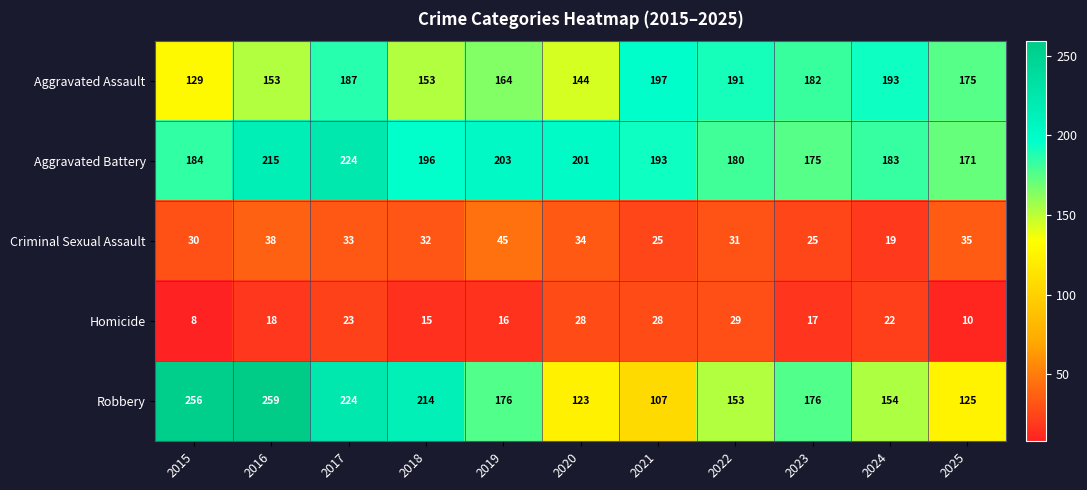

Between 2016 and 2018, which series saw the biggest shift?

Robbery